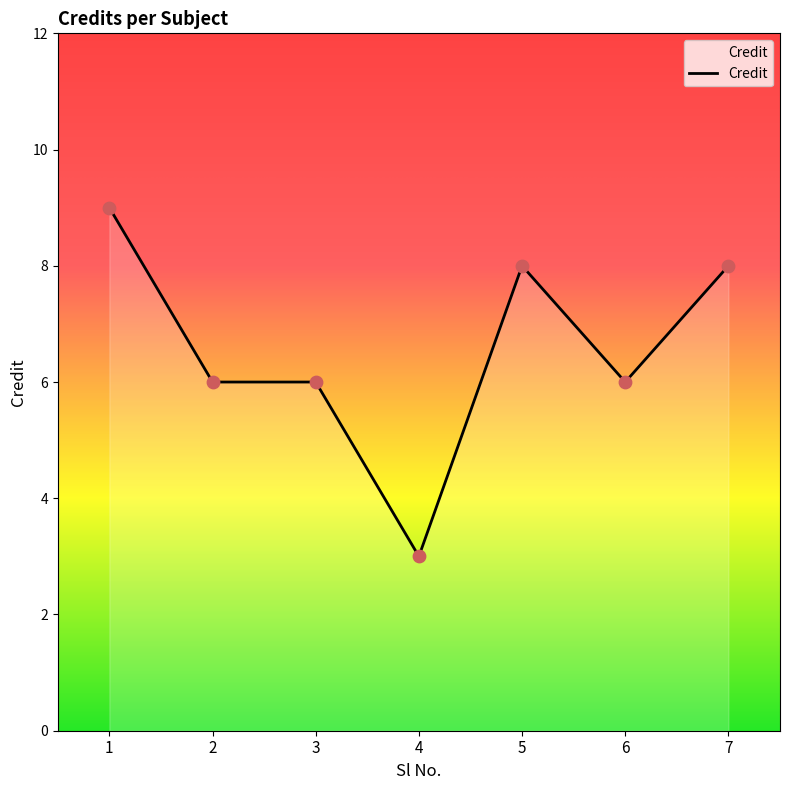

What is the change in value from 1 to 6?

-3